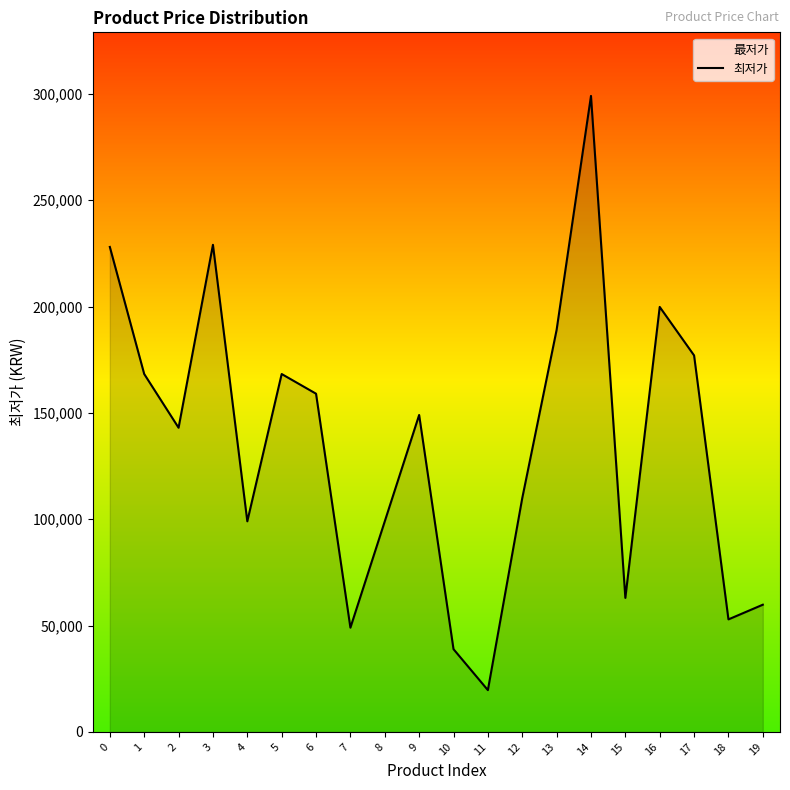

Reading right to left, list all the values displayed in this chart.

59800	52900	177000	199800	63000	299000	189000	109900	19640	38900	149000	99000	49000	159000	168260	99000	229000	143000	168260	228000